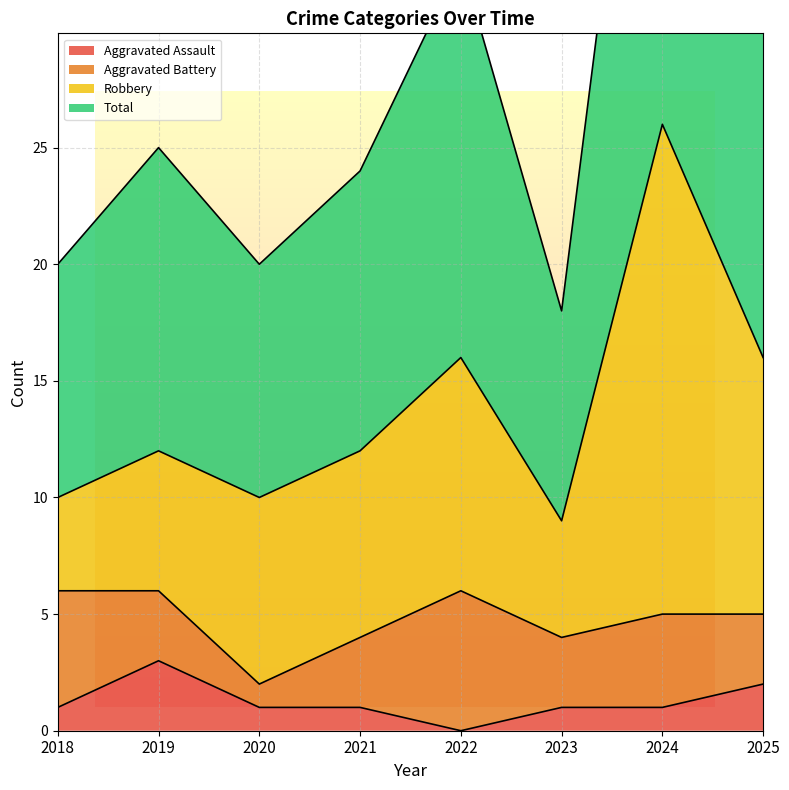

Is it true that Total equals 17 at 2024?

False